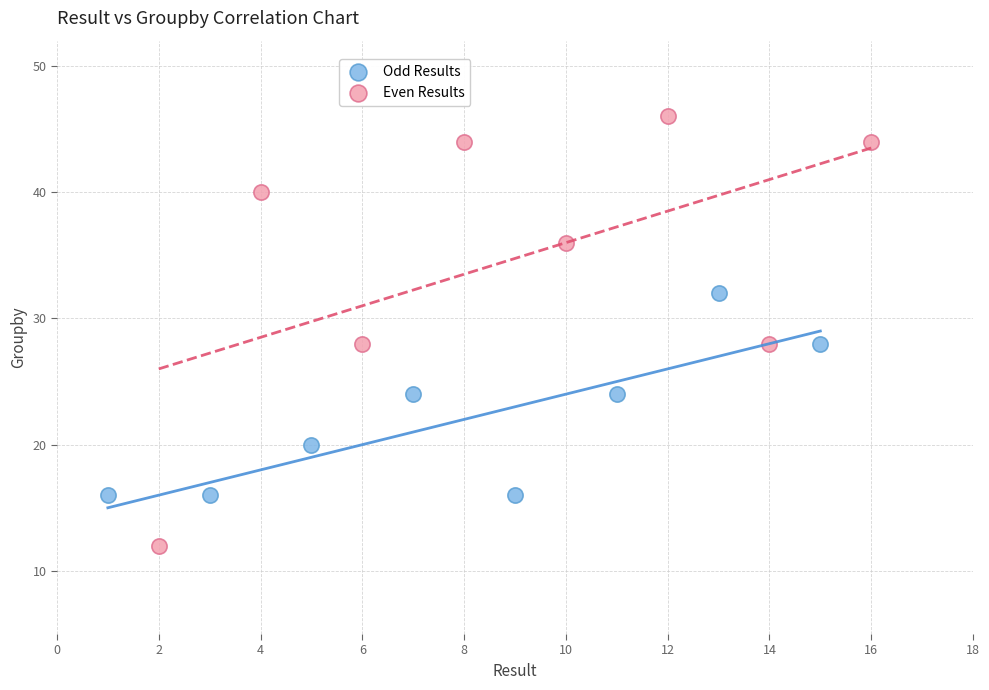

Which series reaches the maximum Y coordinate?

Even Results